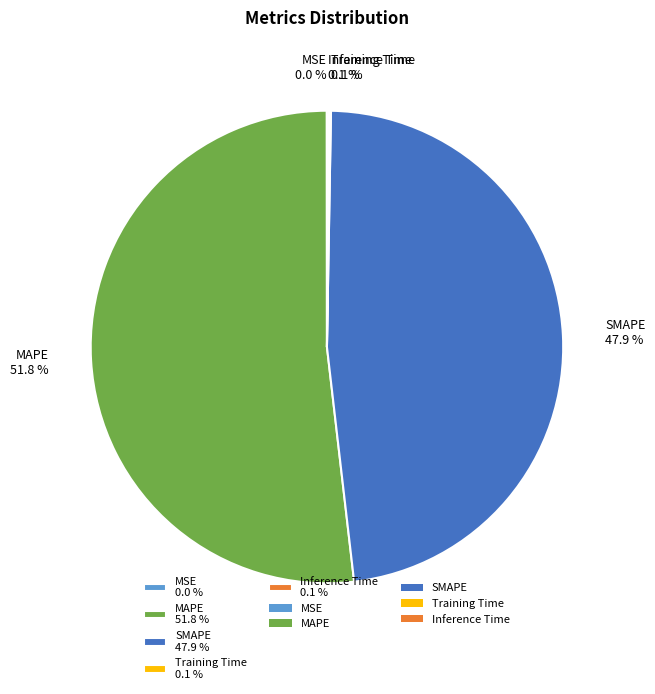

Approximately how many times larger is the value at SMAPE 47.9 % compared to MAPE 51.8 %?

0.9